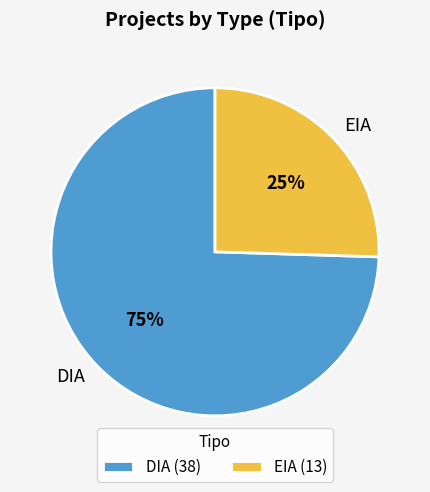

True or false: EIA accounts for 32% of the total.

False